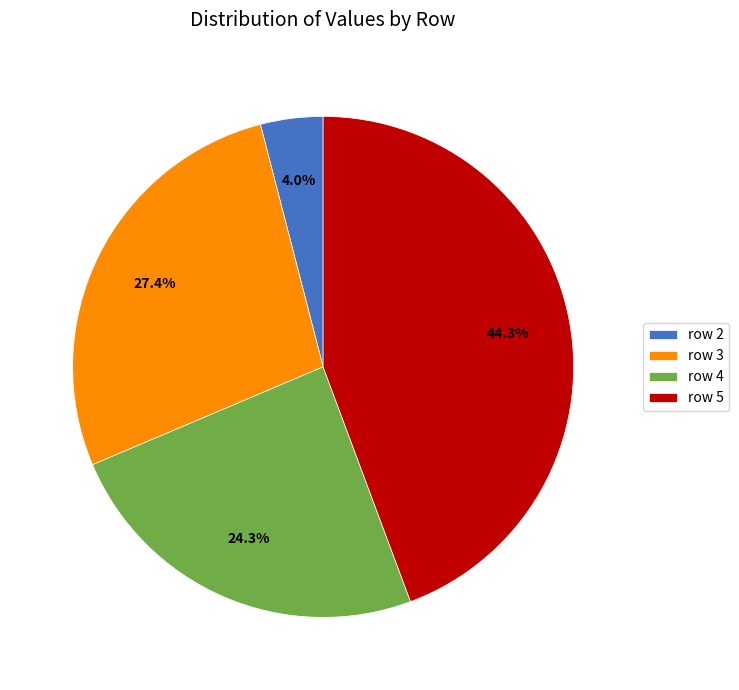

Is there any slice that represents more than half of the pie?

No